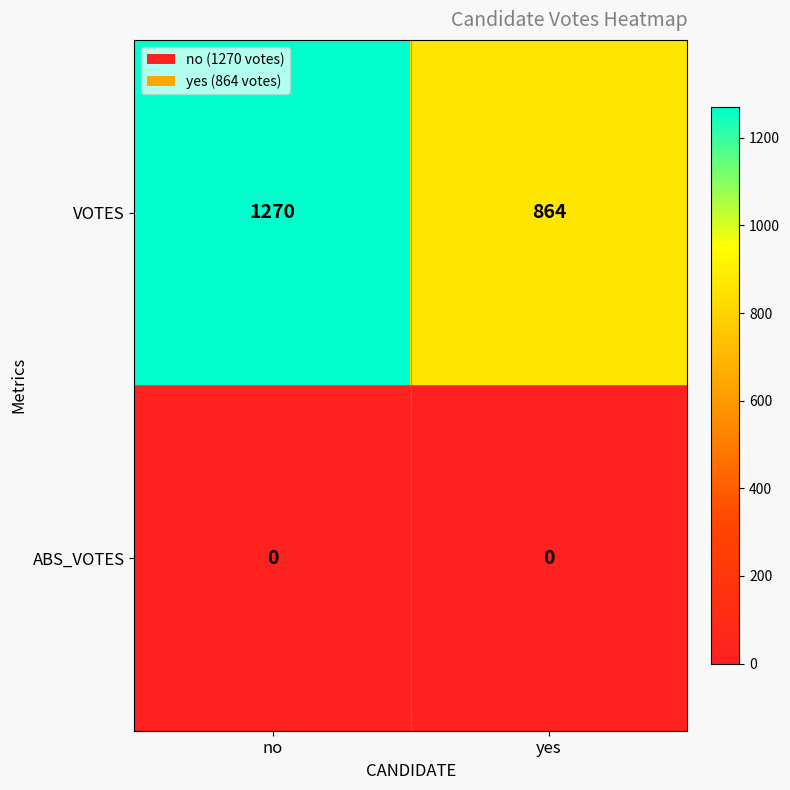

Reading left to right, extract all data points from this chart.

VOTES: 1270	864
ABS_VOTES: 0	0